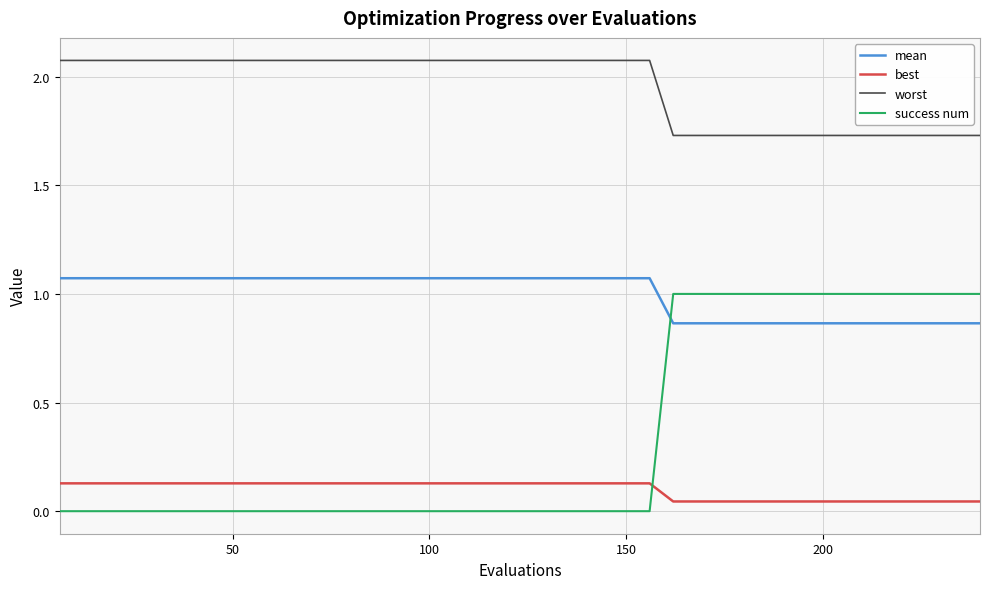

Which series has the largest total across all categories?

worst